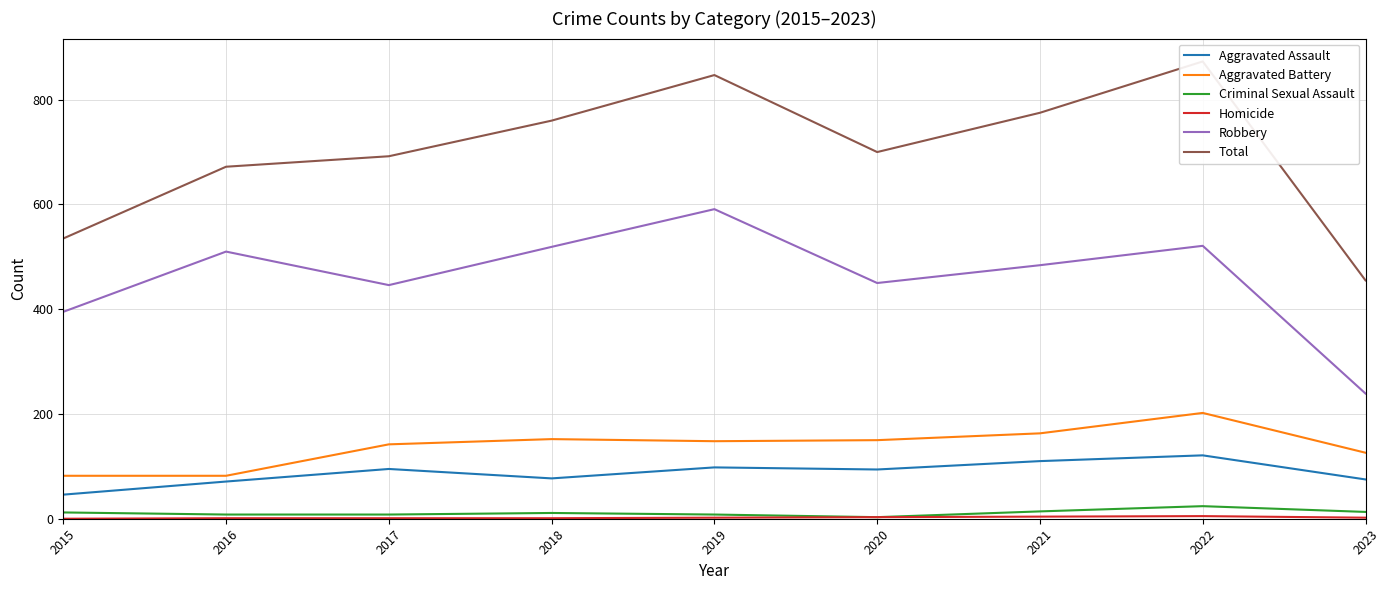

The value of Homicide at 2015 is 2. True or false?

False